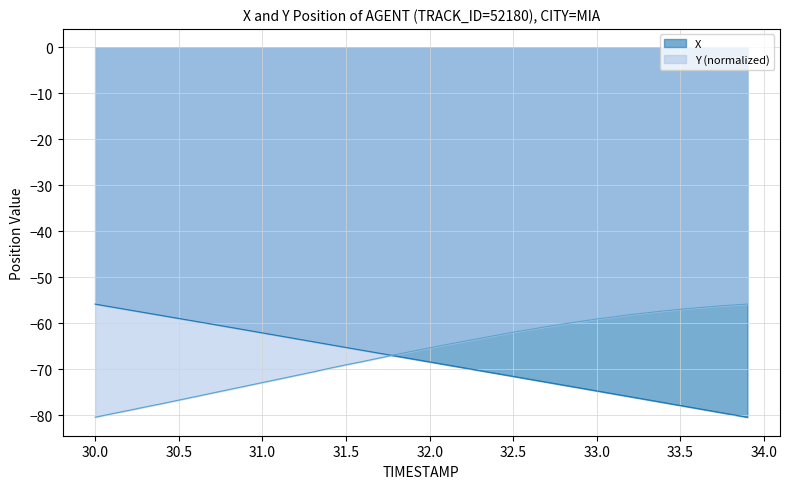

How many values in the Y series are below -65?

21